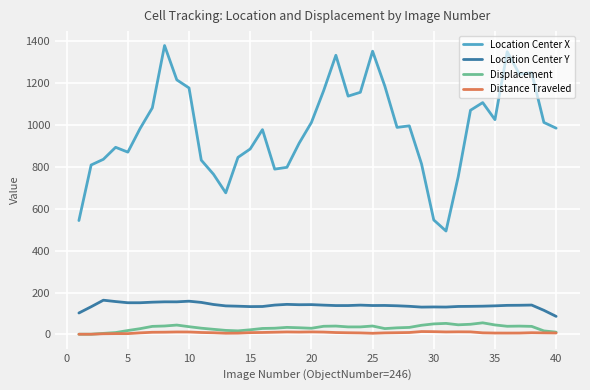

Which series has the largest total across all categories?

Location Center X